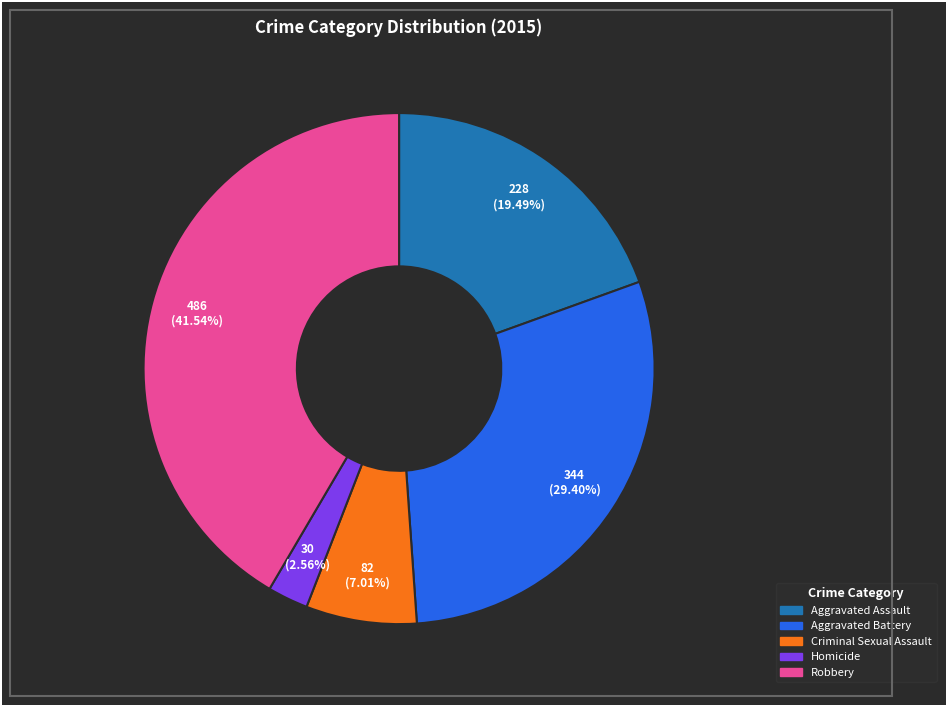

The Criminal Sexual Assault slice represents 12% of the pie. True or false?

False